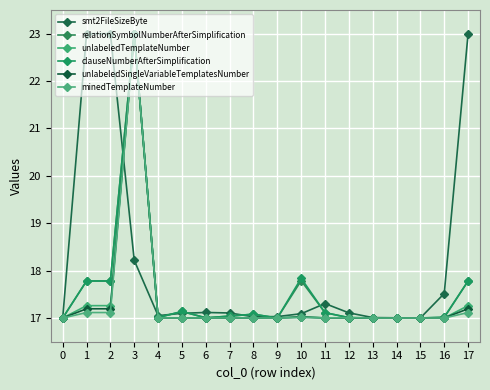

Which series has the widest spread of values?

smt2FileSizeByte